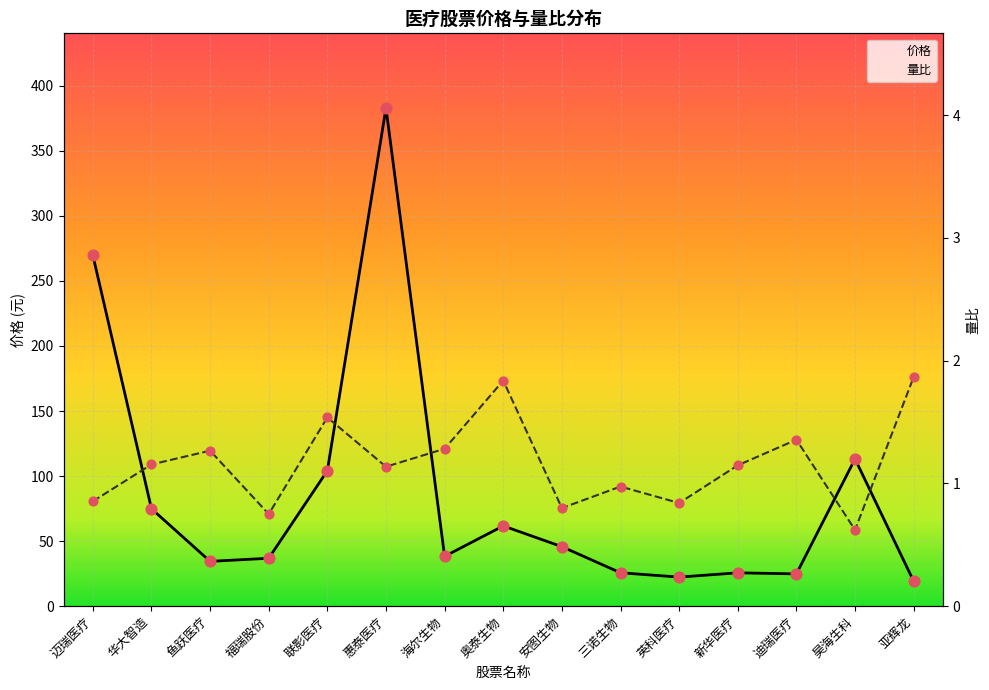

What are all the series names shown in the legend?

价格, 量比